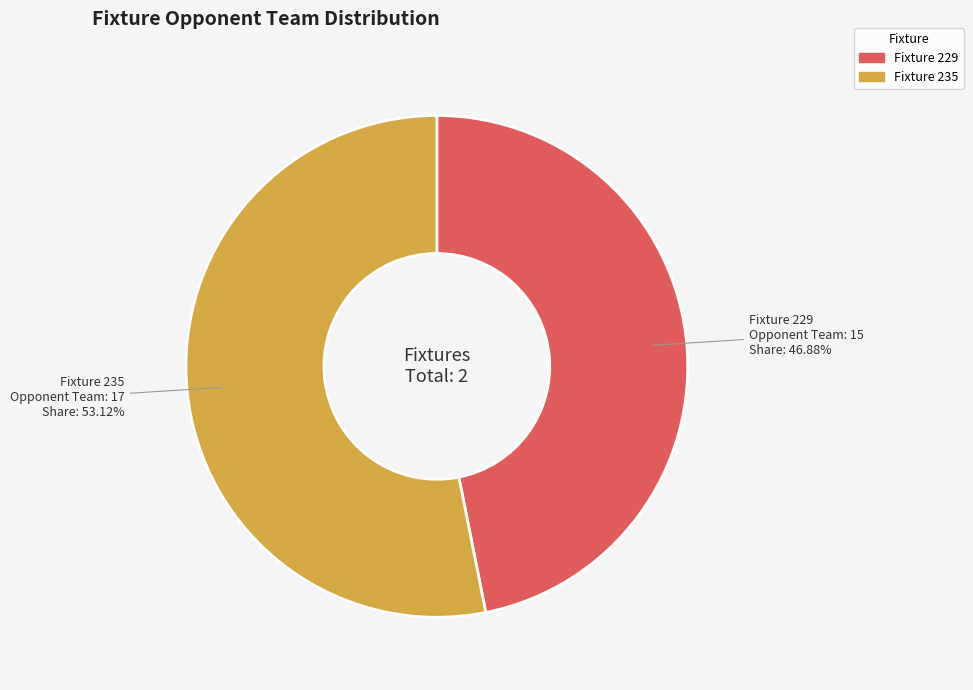

Does any single category account for the majority?

Yes